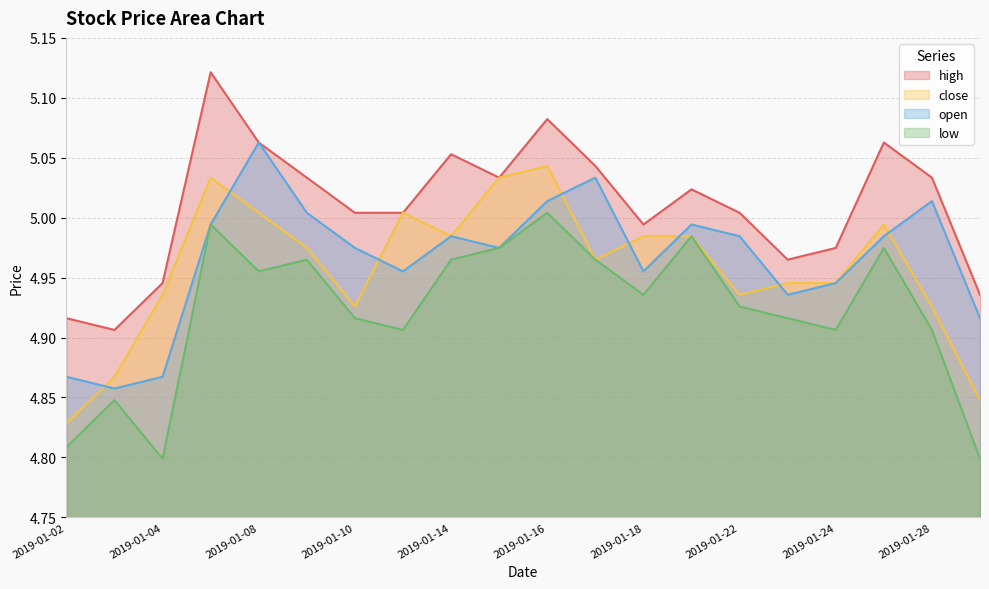

What is the difference between the second highest and minimum values in the open series?

0.2